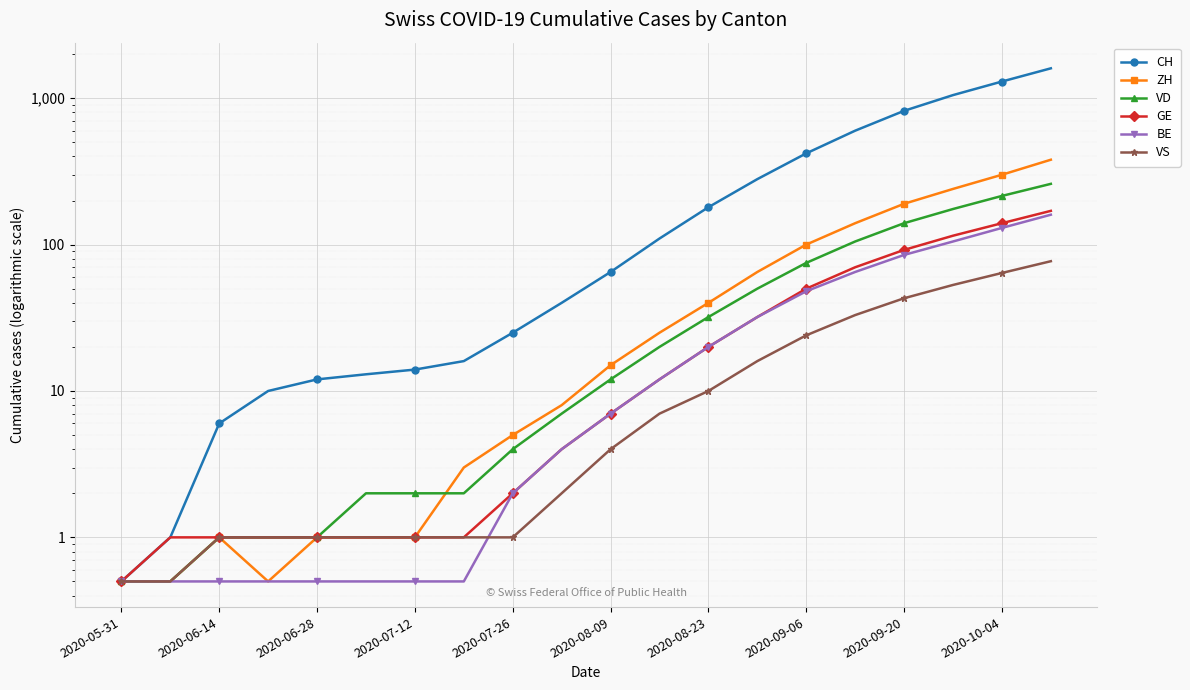

What is the label of the 1st point from the left?

2020-05-31